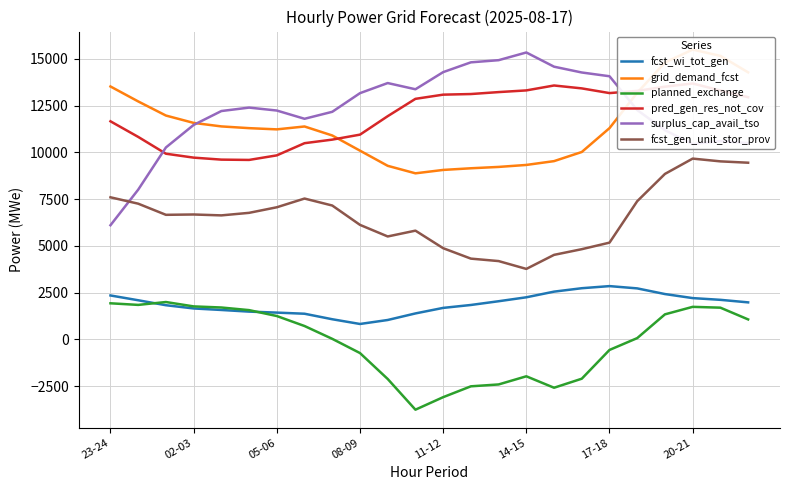

True or false: planned_exchange and pred_gen_res_not_cov intersect in this chart.

False